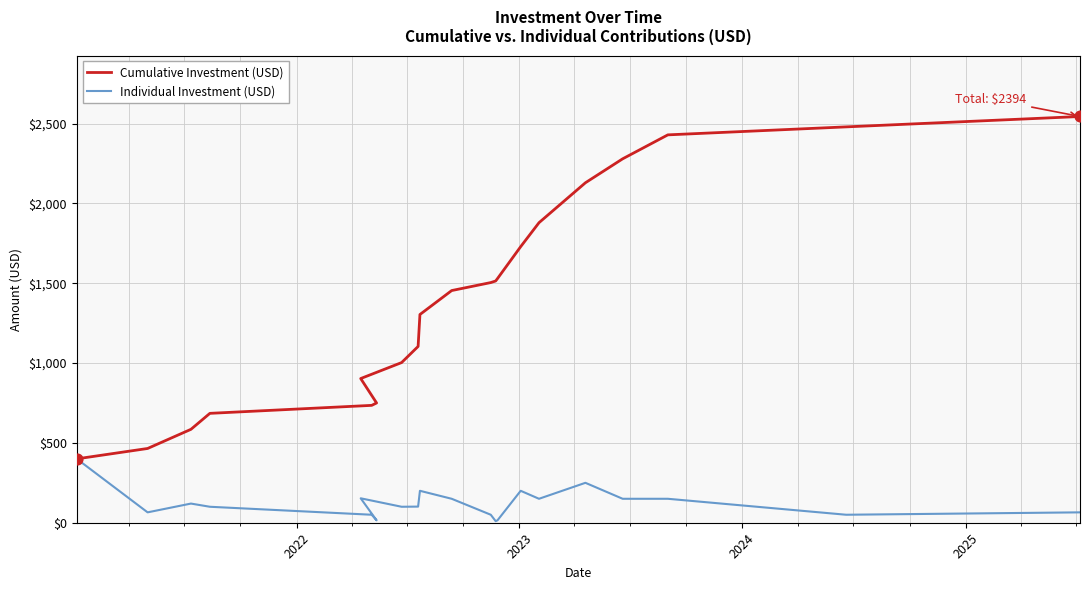

Which series contains the highest Y value?

Cumulative Investment (USD)